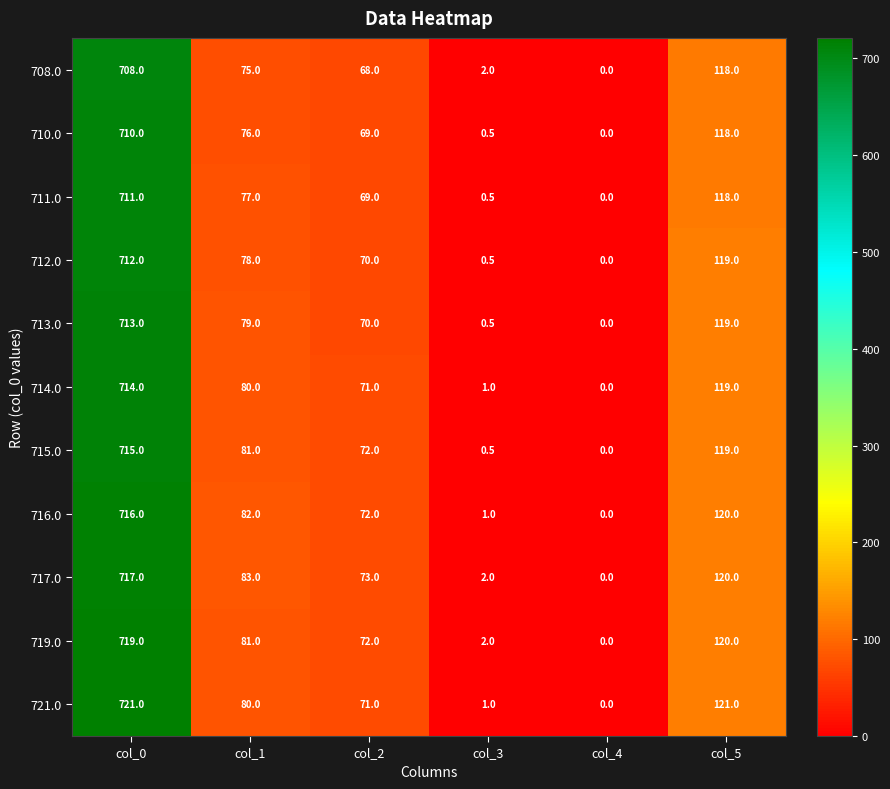

Which series changed the most between col_0 and col_2?

721.0